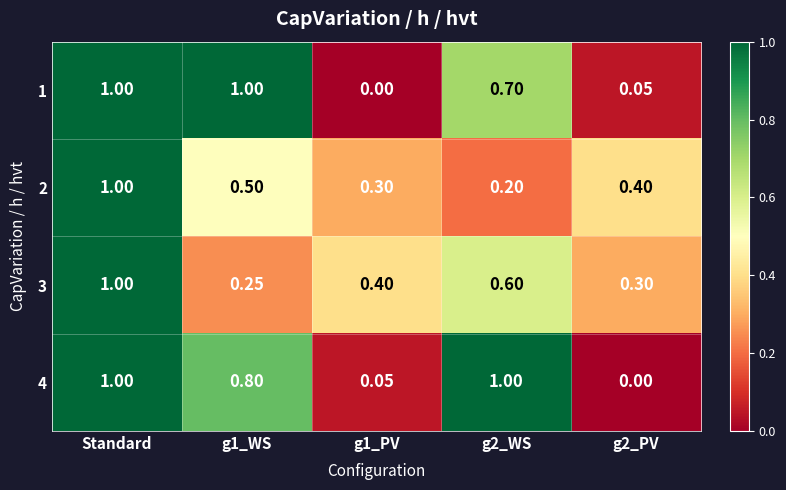

Is the value of 1 at g1_PV greater than the value of 3 at Standard?

No